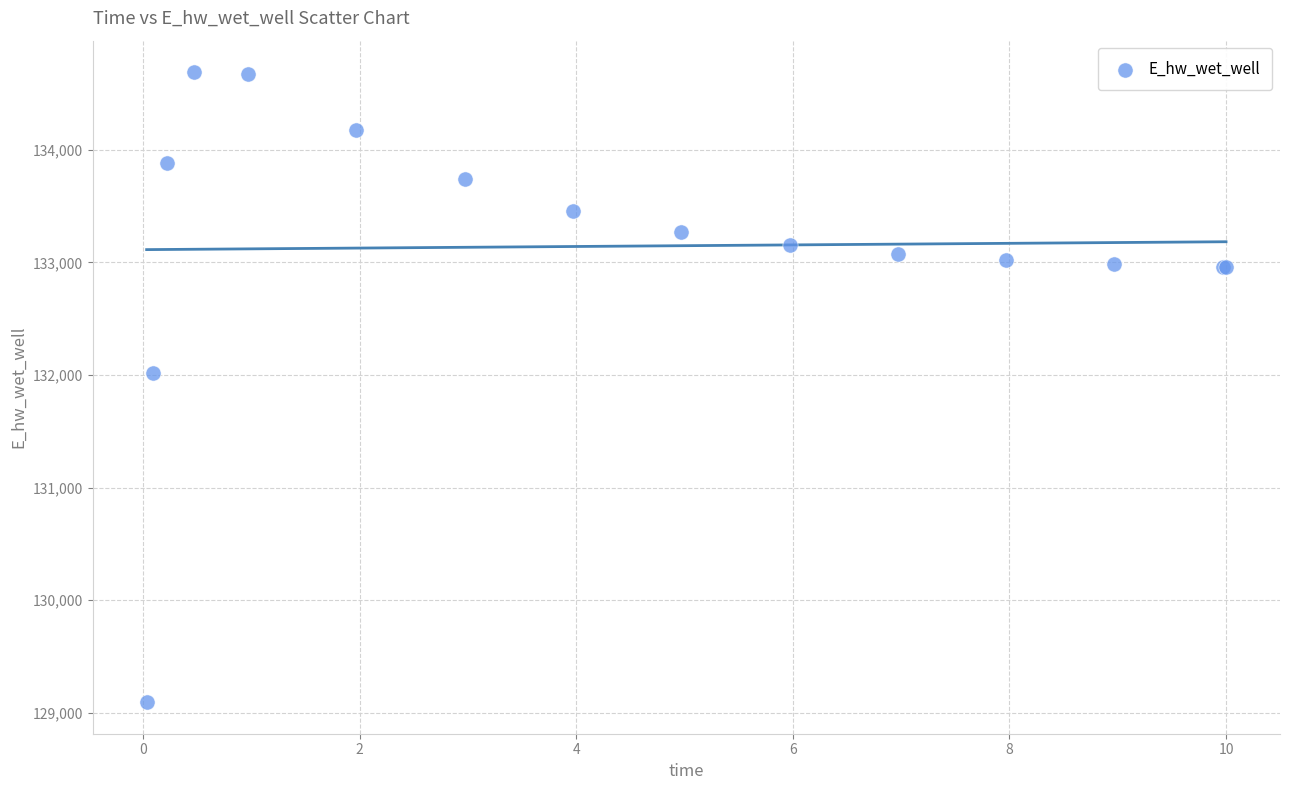

What Y value in the scatter plot is closest to 131891?

132013.3